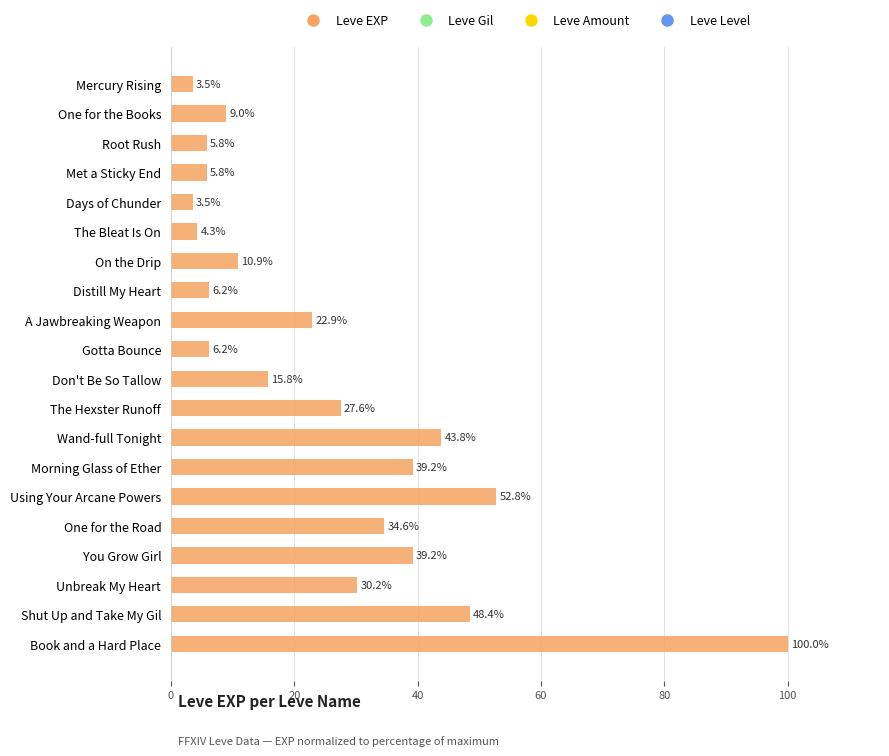

What is the minimum value shown in the chart?

3.5